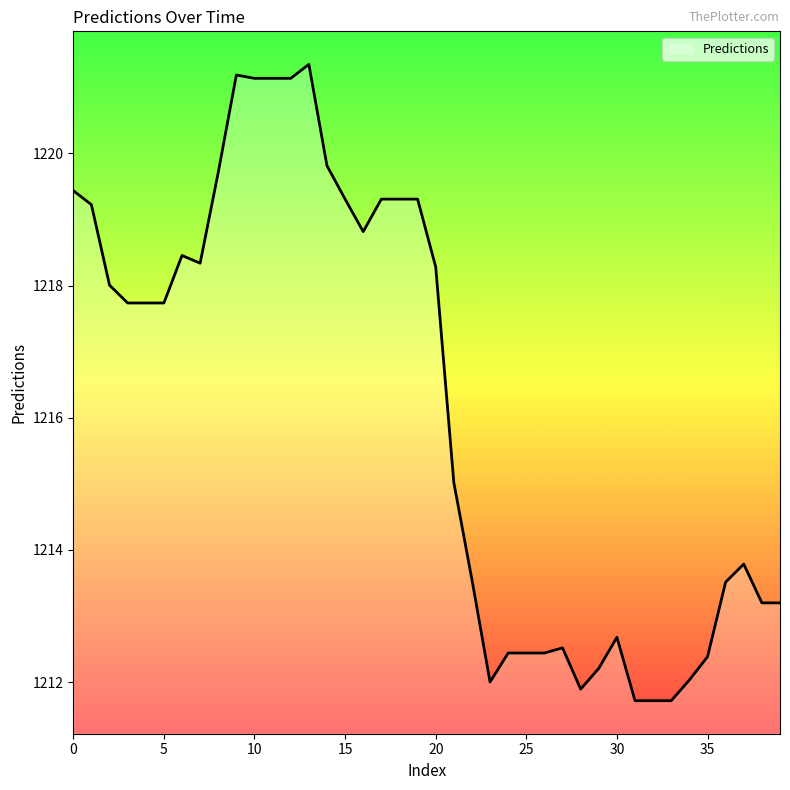

At which label is the value closest to 1216?

21